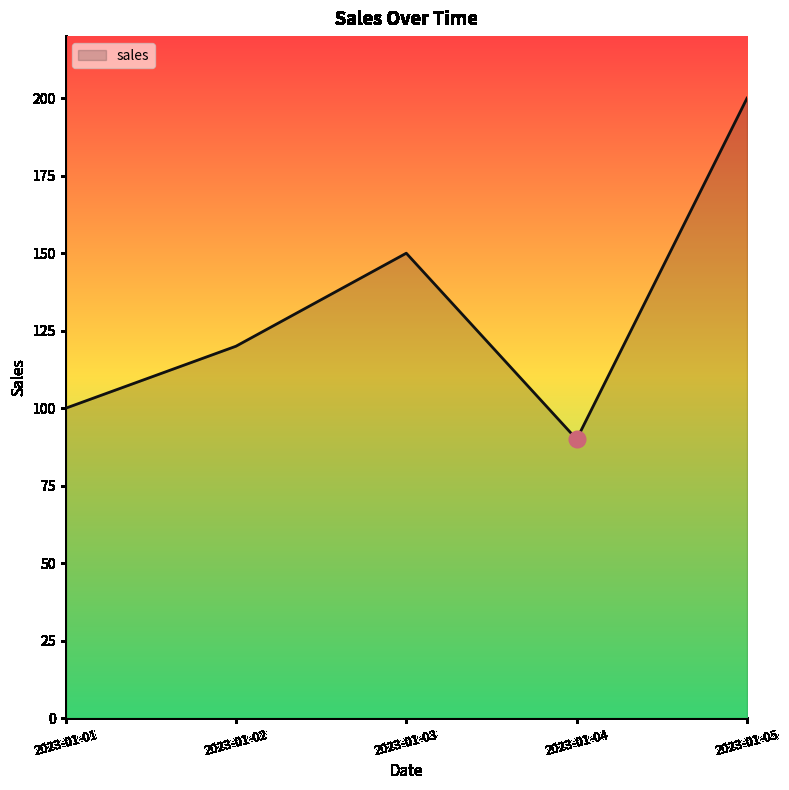

What is the difference between the values at 2023-01-02 and 2023-01-03?

30